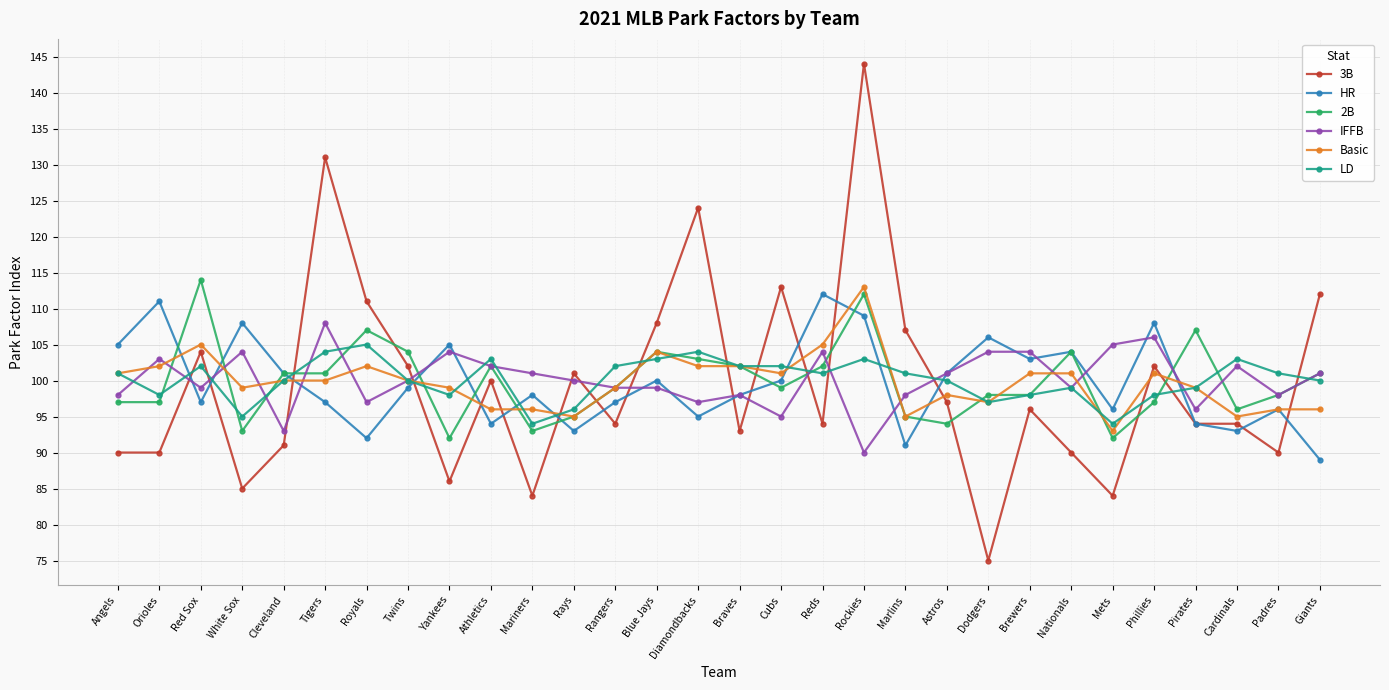

What are all the series names shown in the legend?

3B, HR, 2B, IFFB, Basic, LD